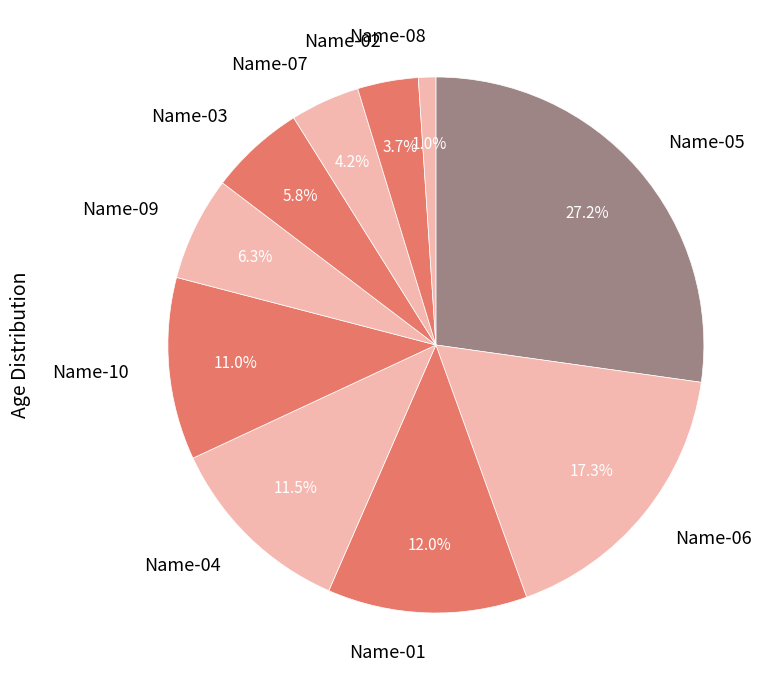

Count the number of slices in the pie.

10